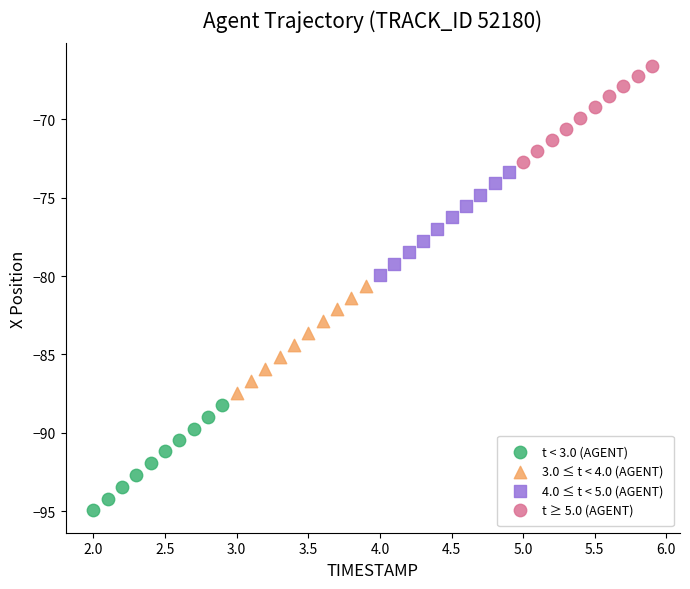

Which series has the largest Y range (max minus min)?

3.0 ≤ t < 4.0 (AGENT)